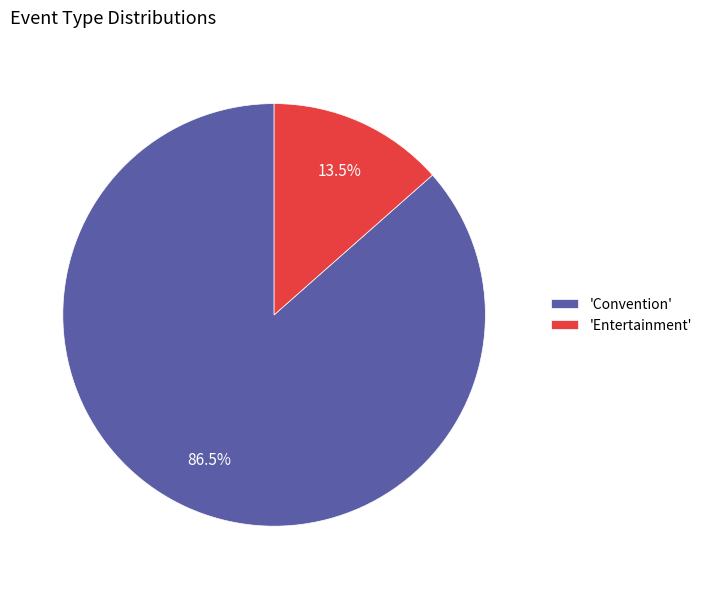

What portion of the pie excludes 'Entertainment'?

86.5%